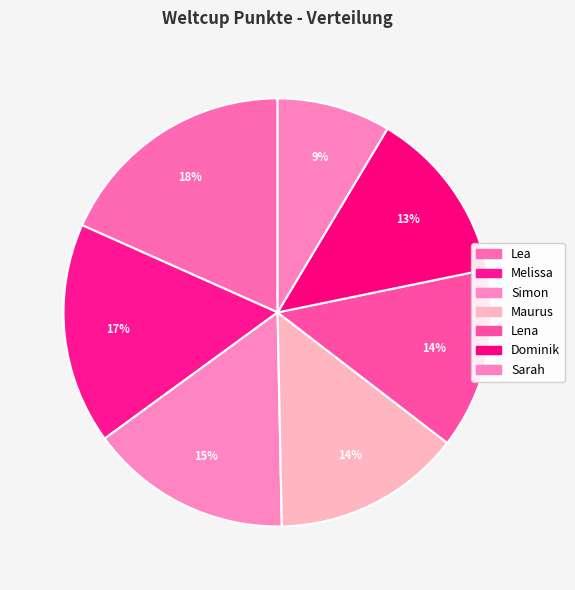

Which category has the smallest portion of the pie?

Sarah